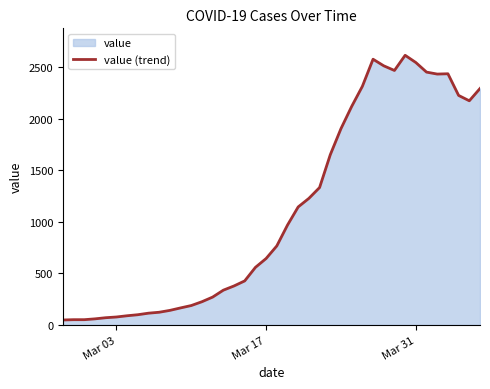

What is the greatest value displayed?

2614